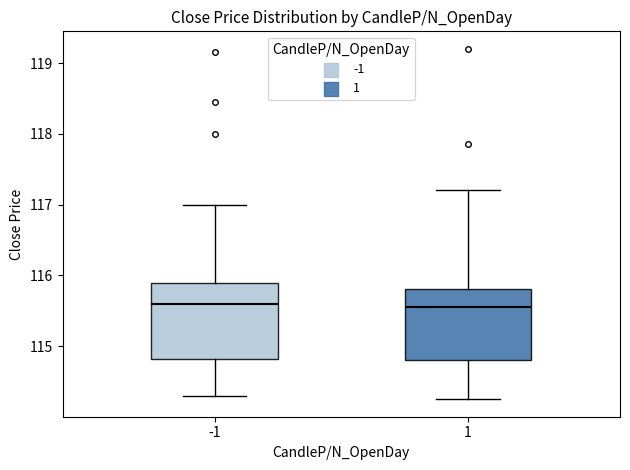

Reading left to right, read every box against the y-axis: the position of its median line, the range the box covers, and the ends of its whiskers. The values are not printed on the chart, so give them approximately, as read against the axis.

-1: median 115.6, box 114.8 to 115.9, whiskers 114.3 to 117.0
1: median 115.6, box 114.8 to 115.8, whiskers 114.3 to 117.2